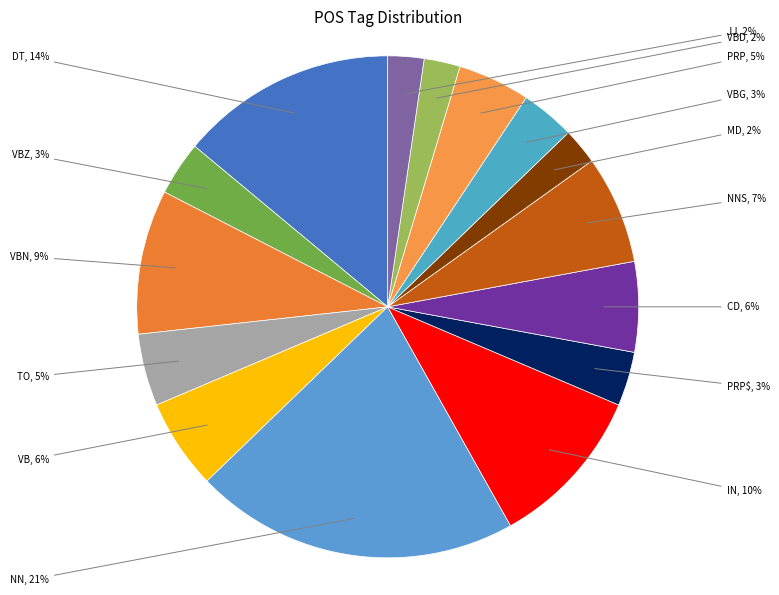

What percentage is the VBZ slice, to the nearest percent?

3%